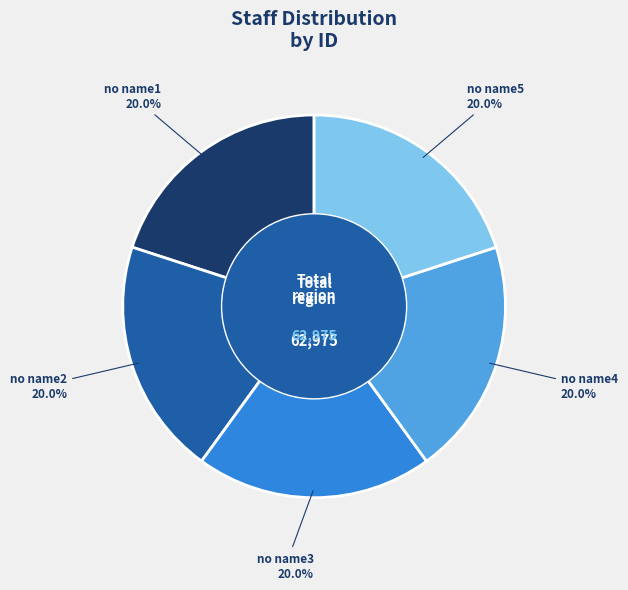

What percentage do no name5 and no name3 together represent?

40.0%